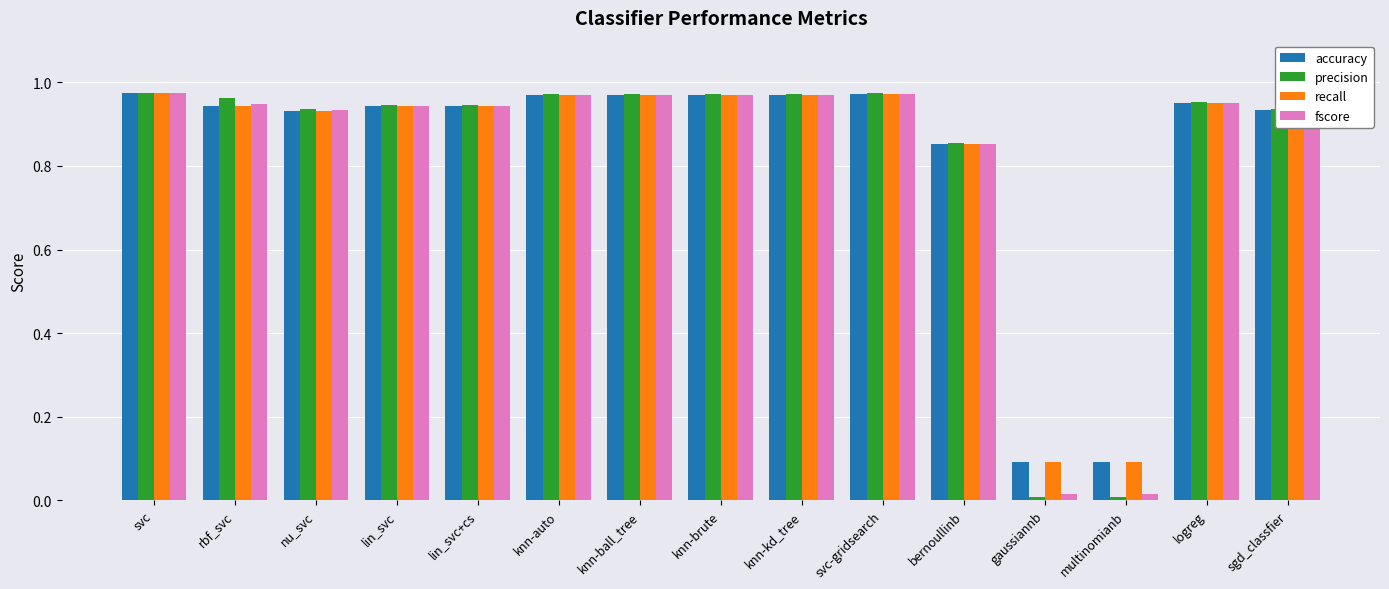

The value of fscore at knn-ball_tree is 0.5. True or false?

False